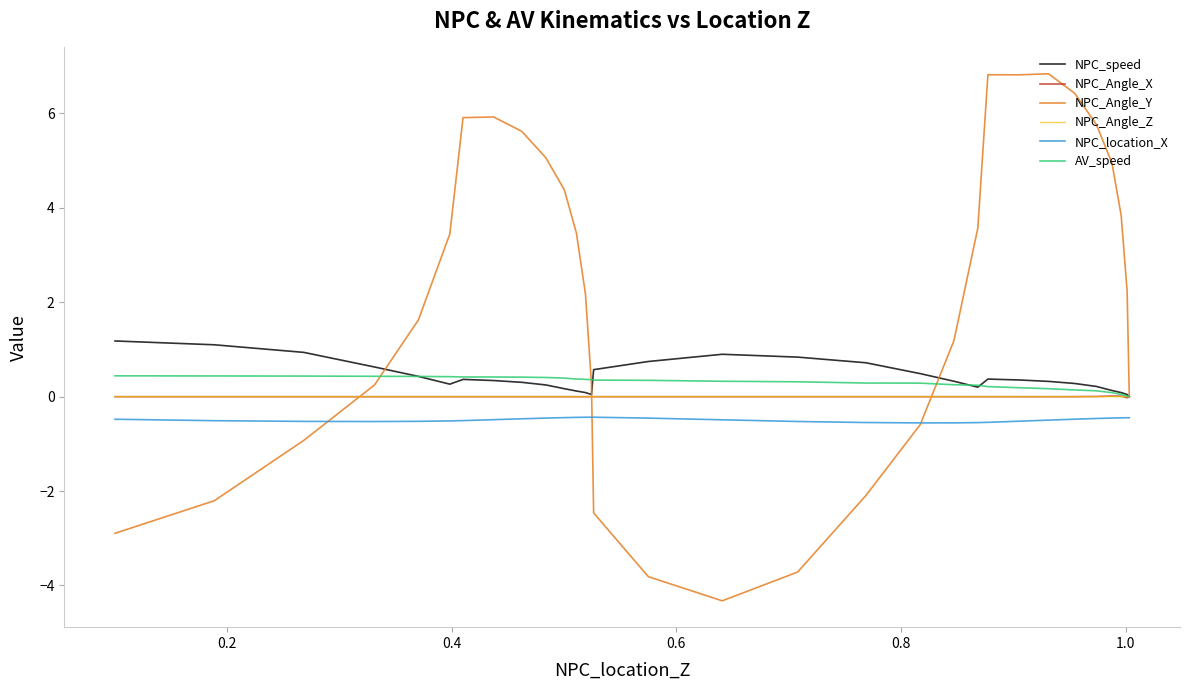

What are all the series names shown in the legend?

NPC_speed, NPC_Angle_X, NPC_Angle_Y, NPC_Angle_Z, NPC_location_X, AV_speed